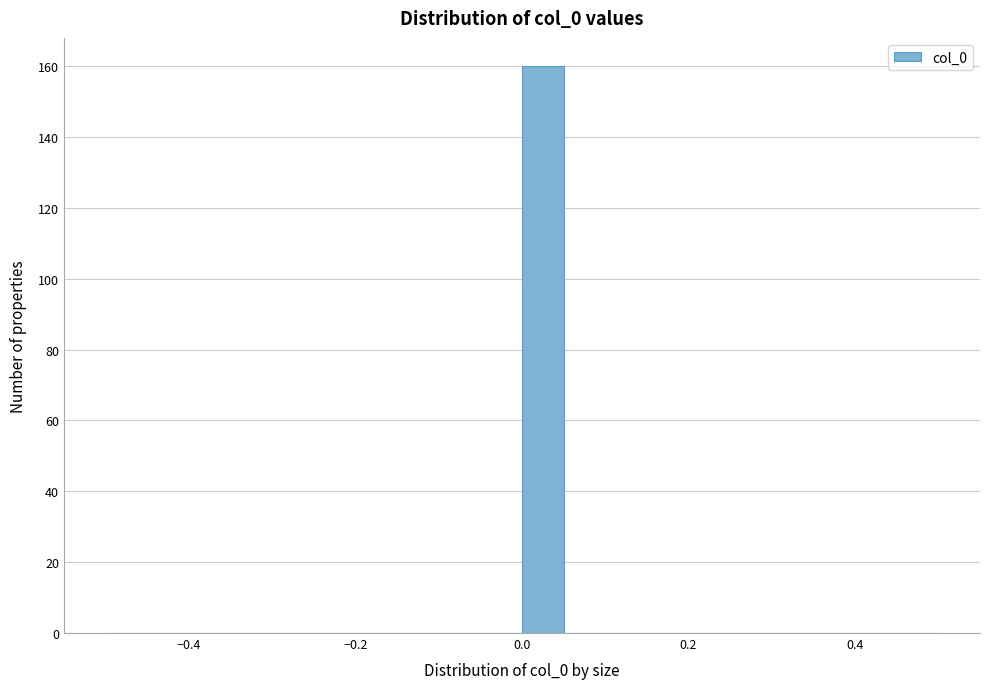

Around what value on the x-axis is the tallest bar? Give the approximate position of its centre, as read against the axis.

0.02